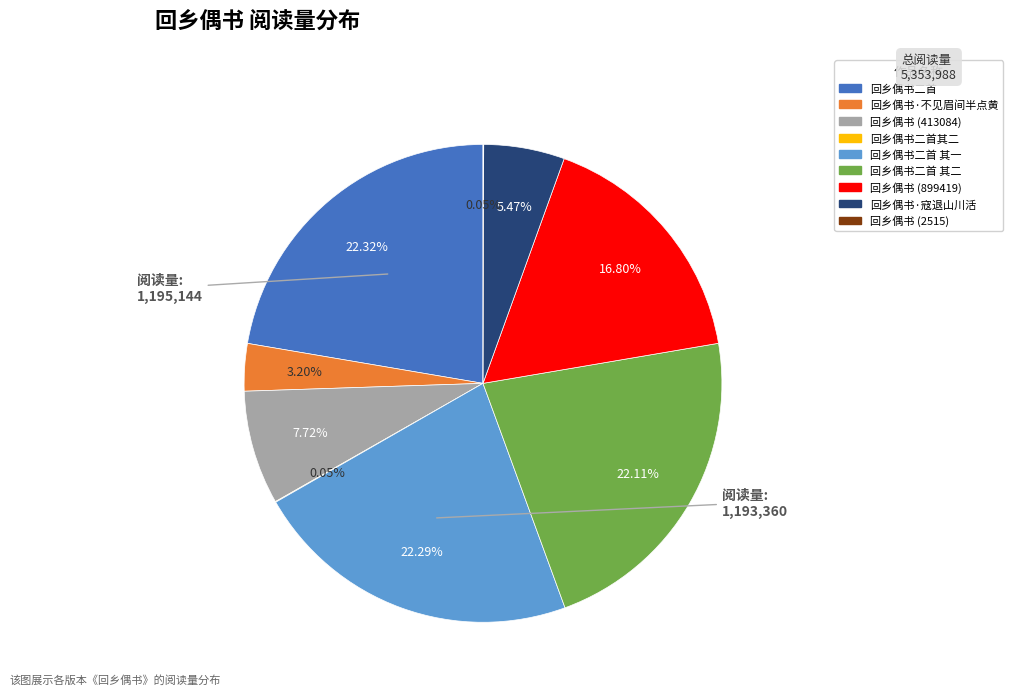

Which has a higher value, 回乡偶书 (413084) or 回乡偶书二首 其一?

回乡偶书二首 其一